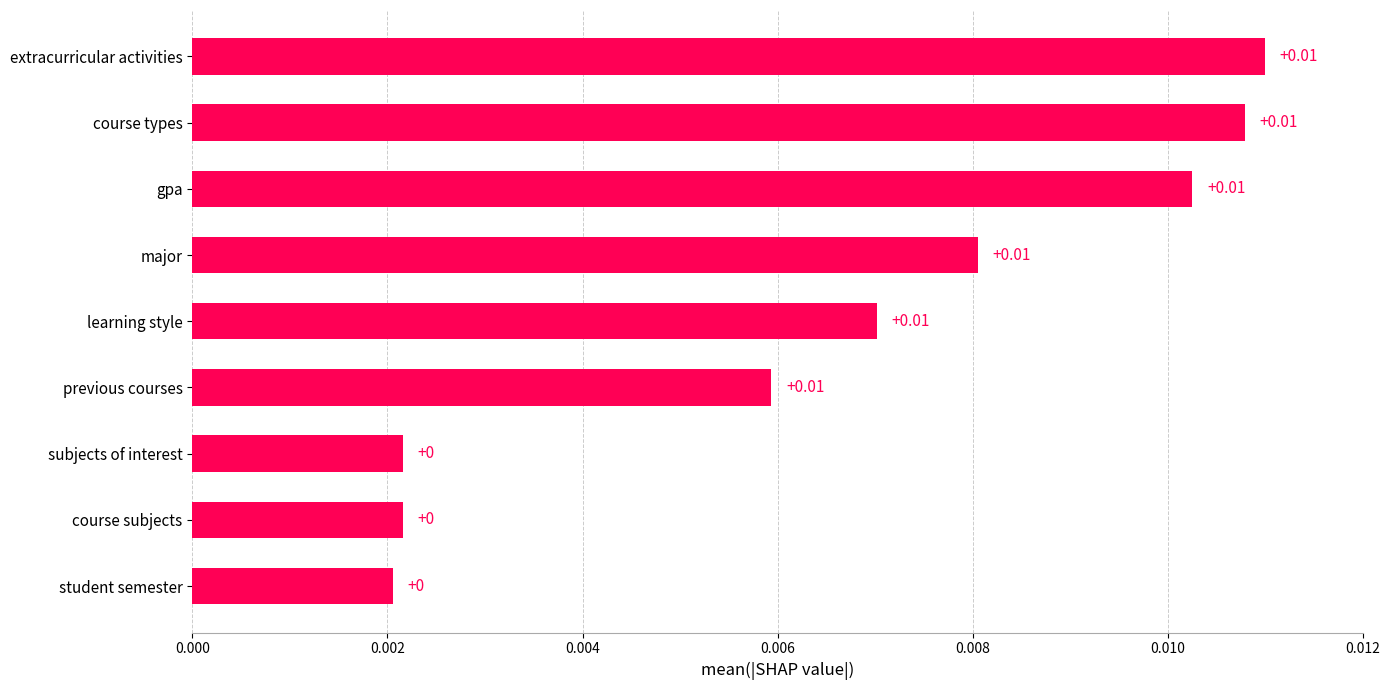

How many bars are there in total?

9